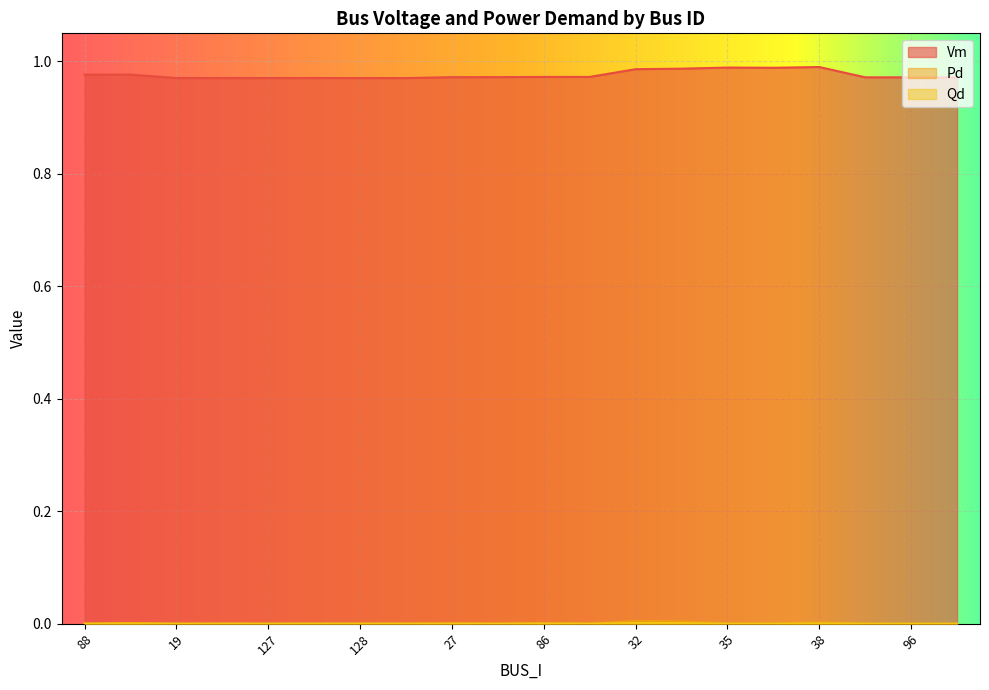

What is the label of the 13th point from the left?

32